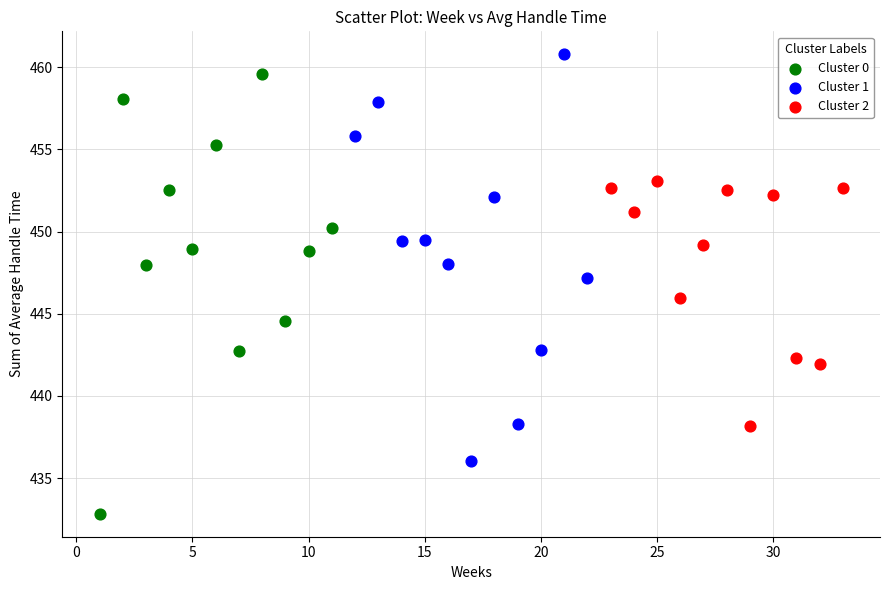

Which series contains the lowest Y value?

Cluster 0